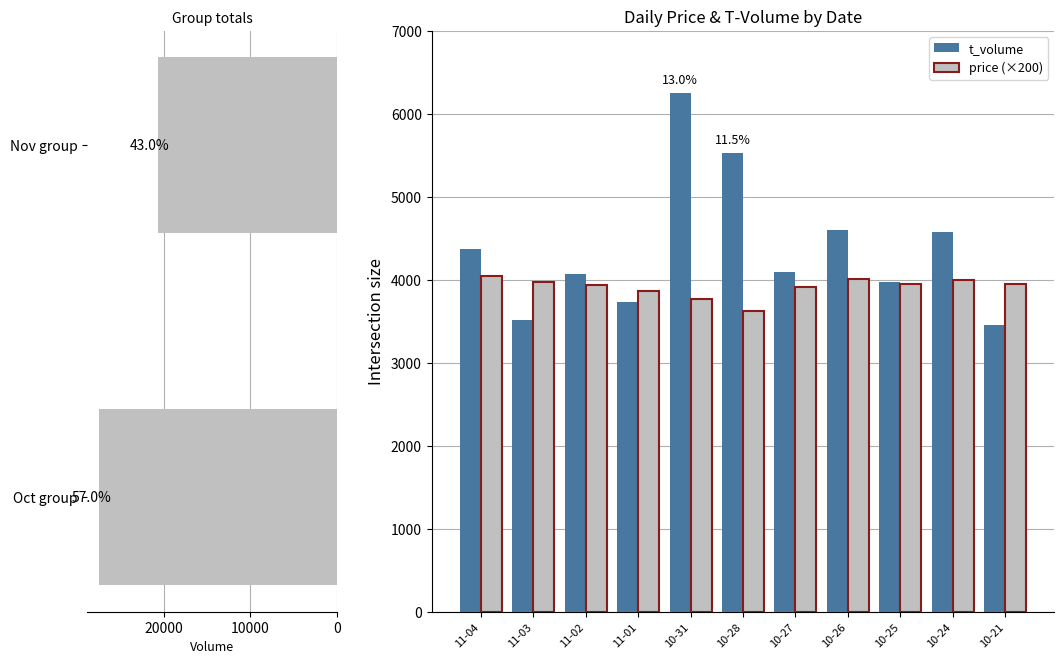

Reading left to right, what are all the values shown in this chart?

price: 4042.0	3974.0	3938.0	3860.0	3768.0	3628.0	3910.0	4006.0	3950.0	3998.0	3954.0
t_volume: 4373.0	3519.0	4075.0	3737.0	6250.0	5529.0	4097.0	4606.0	3977.0	4580.0	3458.0